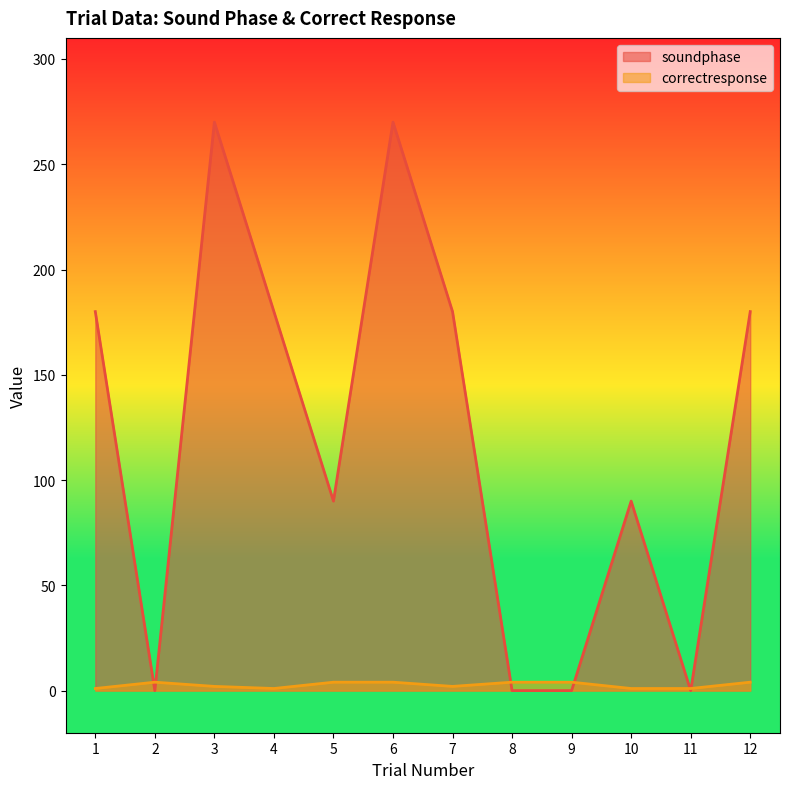

Reading left to right, transcribe all the data shown in this chart.

soundphase: 180	0	270	180	90	270	180	0	0	90	0	180
correctresponse: 1	4	2	1	4	4	2	4	4	1	1	4